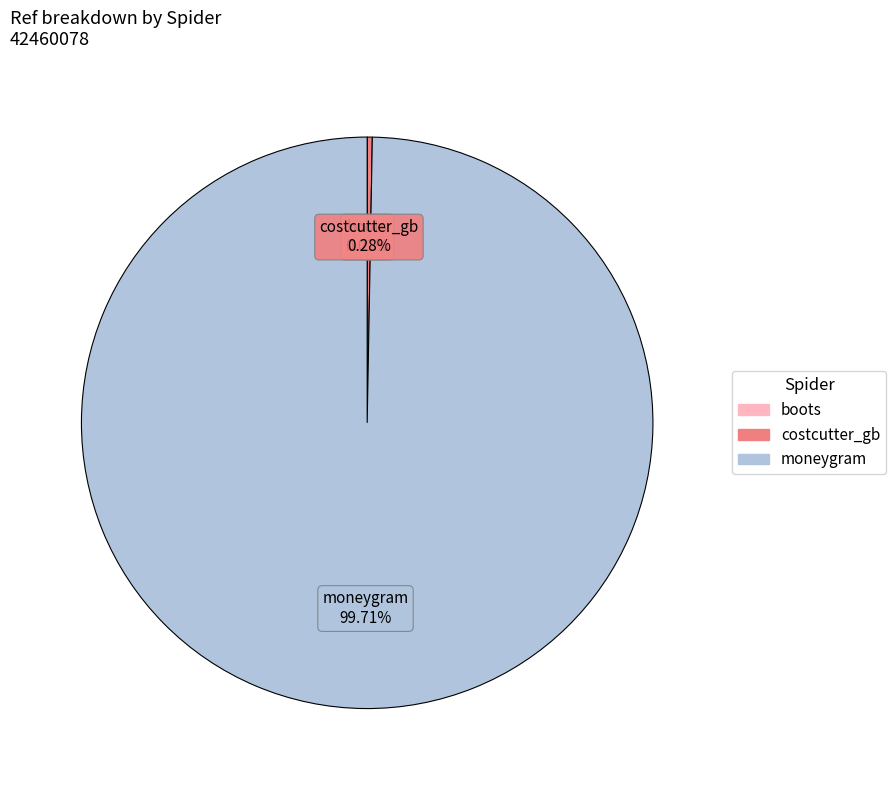

Is there any slice that represents more than half of the pie?

Yes